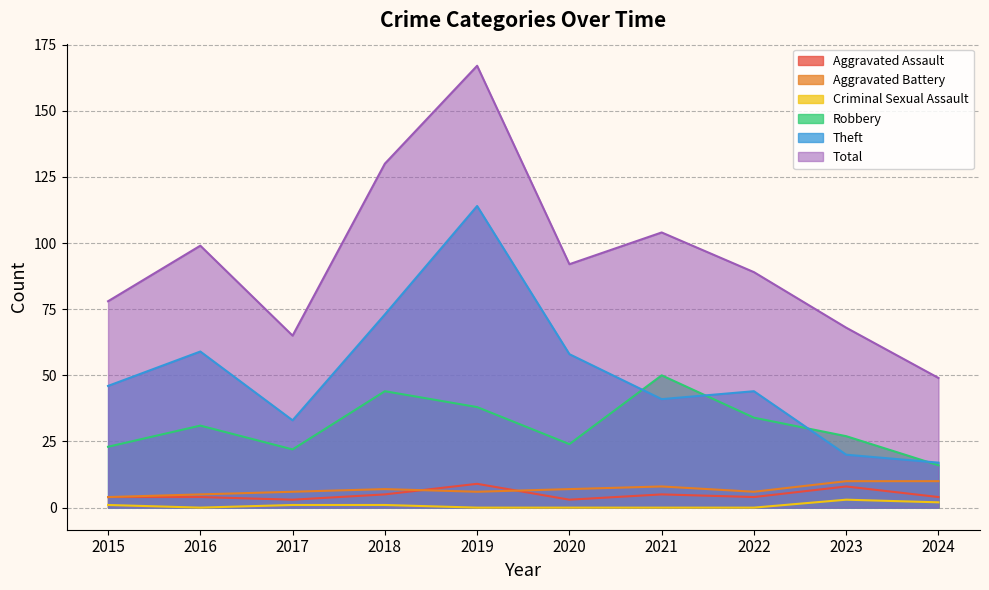

How many data points in Aggravated Battery are less than 7?

5